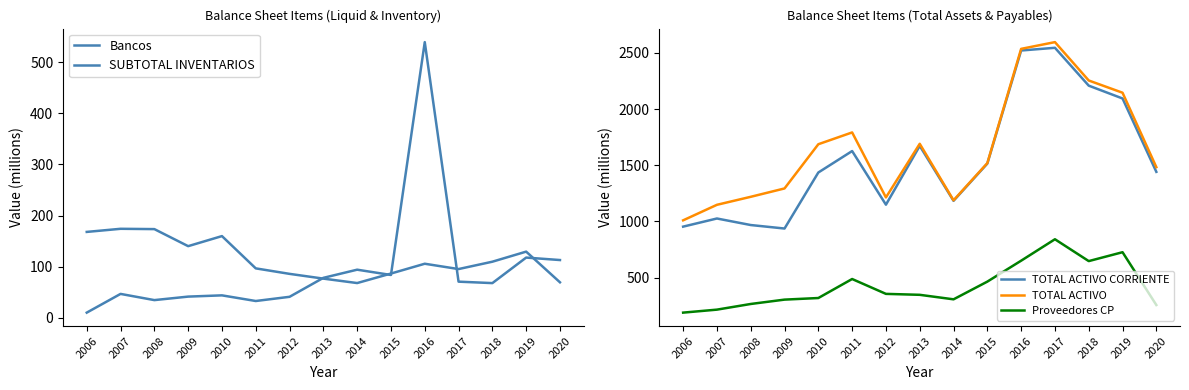

True or false: SUBTOTAL INVENTARIOS and TOTAL ACTIVO CORRIENTE cross at least once.

False